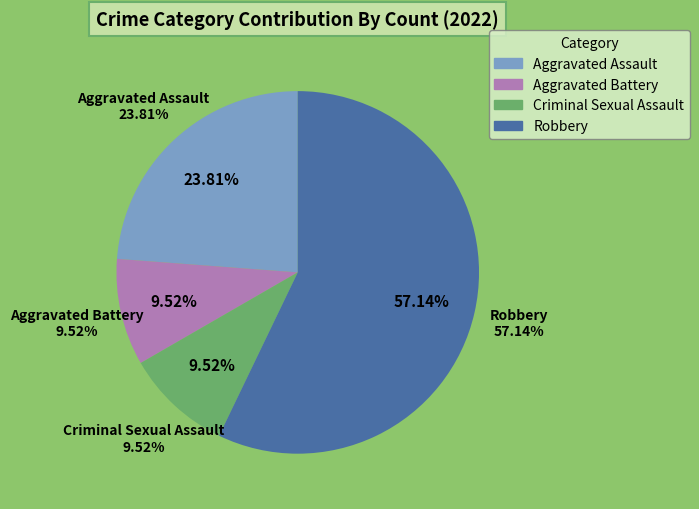

Is there any slice that represents more than half of the pie?

Yes